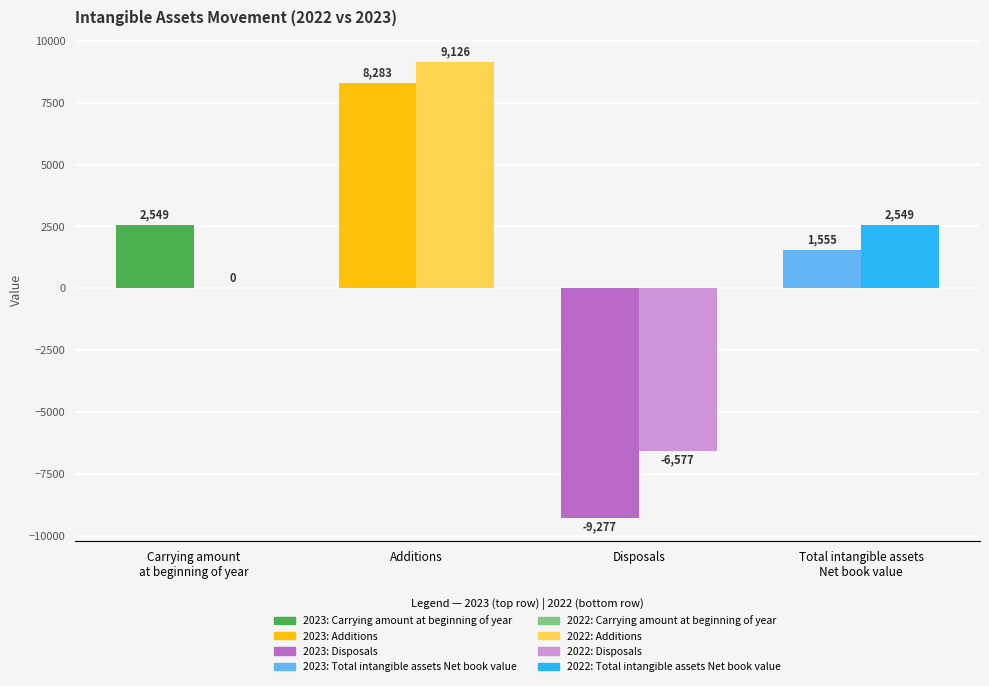

What position from the right is Total intangible assets
Net book value?

1